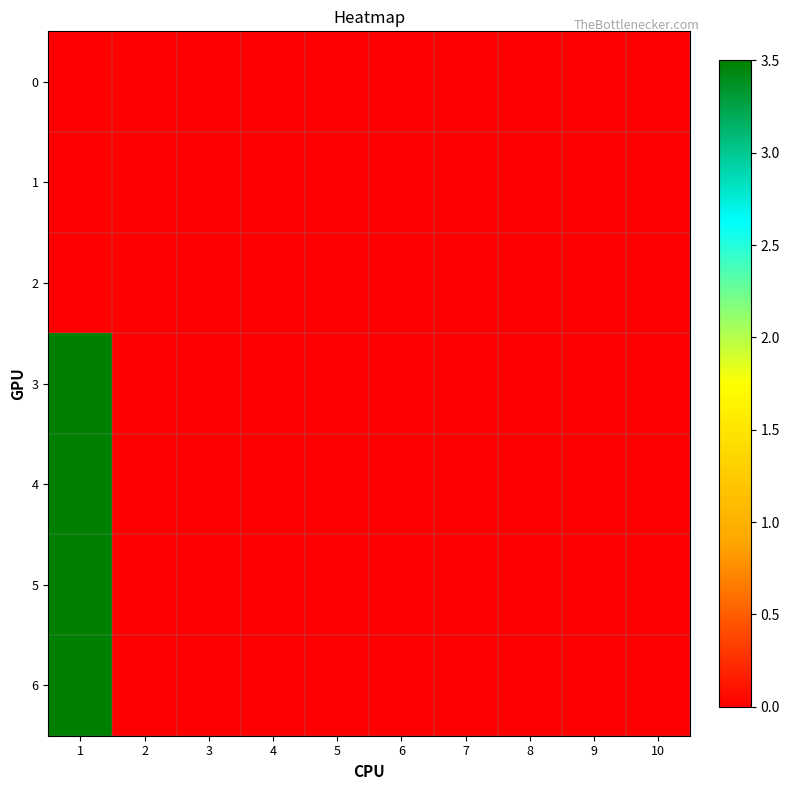

At which category is the sum across all series the highest?

1